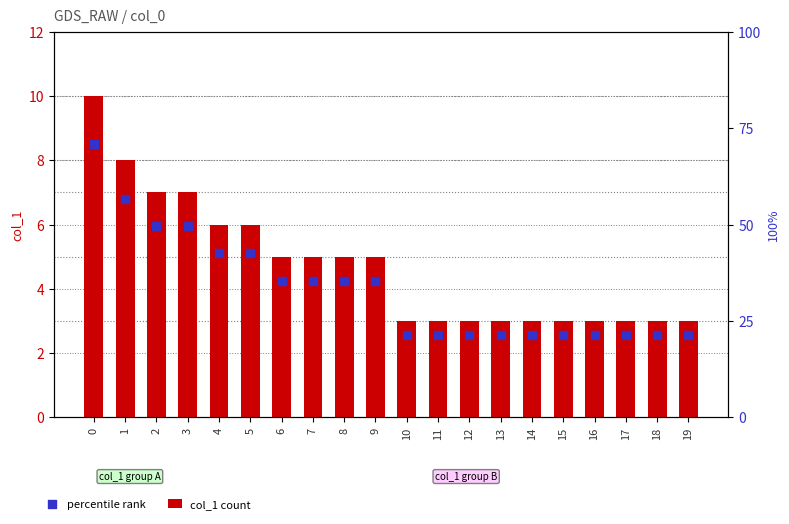

Which series has the largest total across all categories?

col_1 count